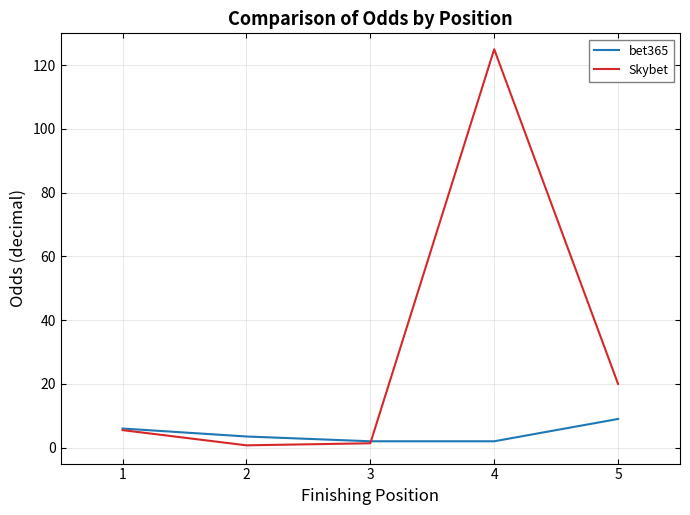

What is the sum of all Skybet values?

152.6